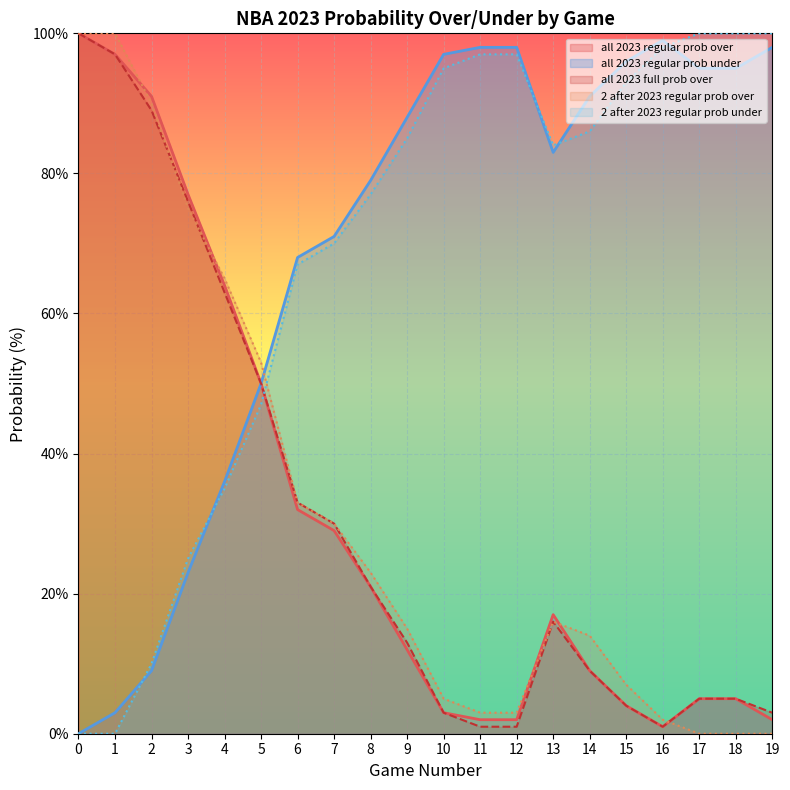

Reading left to right, extract all data points from this chart.

all 2023 regular prob over: 0=100	1=97	2=91	3=77	4=64	5=50	6=32	7=29	8=21	9=12	10=3	11=2	12=2	13=17	14=9	15=4	16=1	17=5	18=5	19=2
all 2023 regular prob under: 0=0	1=3	2=9	3=23	4=36	5=50	6=68	7=71	8=79	9=88	10=97	11=98	12=98	13=83	14=91	15=96	16=99	17=95	18=95	19=98
all 2023 full prob over: 0=100	1=97	2=89	3=76	4=63	5=50	6=33	7=30	8=21	9=13	10=3	11=1	12=1	13=16	14=9	15=4	16=1	17=5	18=5	19=3
2 after 2023 regular prob over: 0=100	1=100	2=90	3=75	4=65	5=53	6=33	7=30	8=23	9=15	10=5	11=3	12=3	13=16	14=14	15=7	16=2	17=0	18=0	19=0
2 after 2023 regular prob under: 0=0	1=0	2=10	3=25	4=35	5=47	6=67	7=70	8=77	9=85	10=95	11=97	12=97	13=84	14=86	15=93	16=98	17=100	18=100	19=100